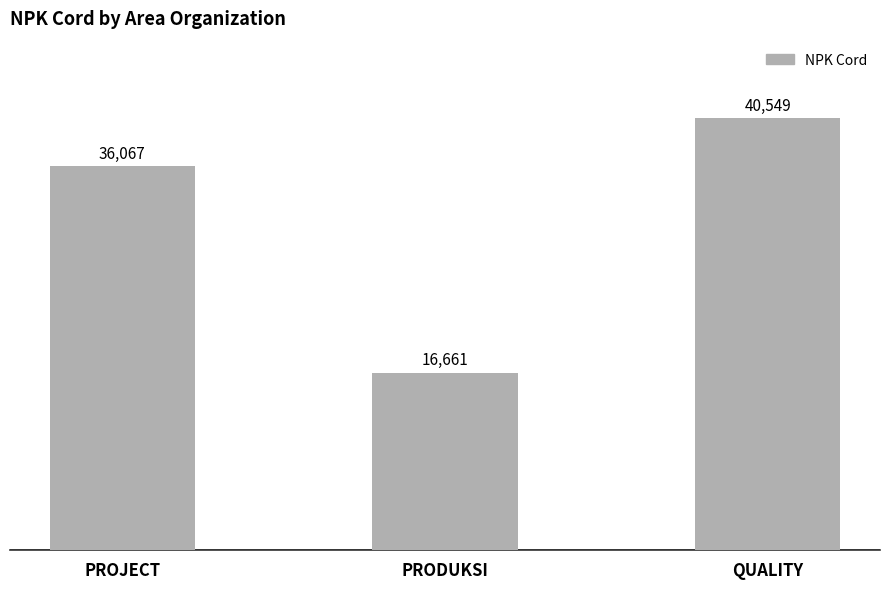

List the labels in order of value, largest first.

QUALITY, PROJECT, PRODUKSI